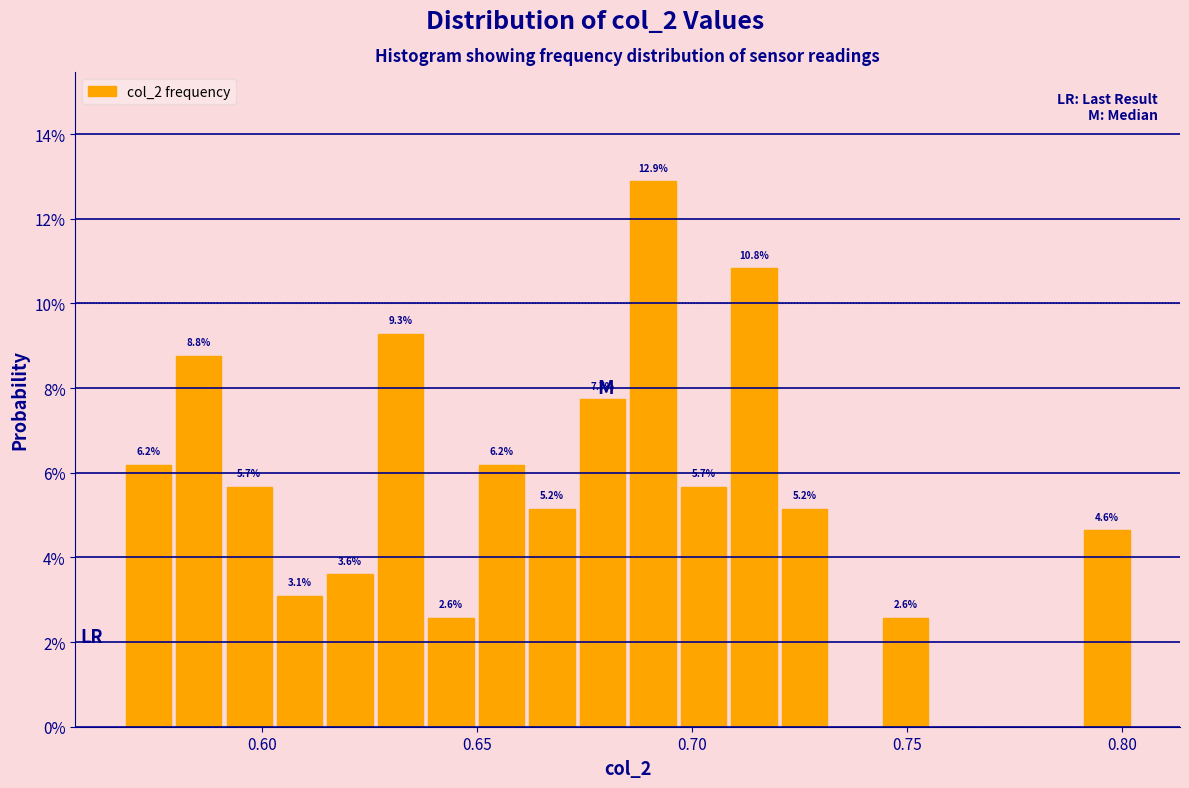

Around what value on the x-axis is the tallest bar? Give the approximate position of its centre, as read against the axis.

0.690